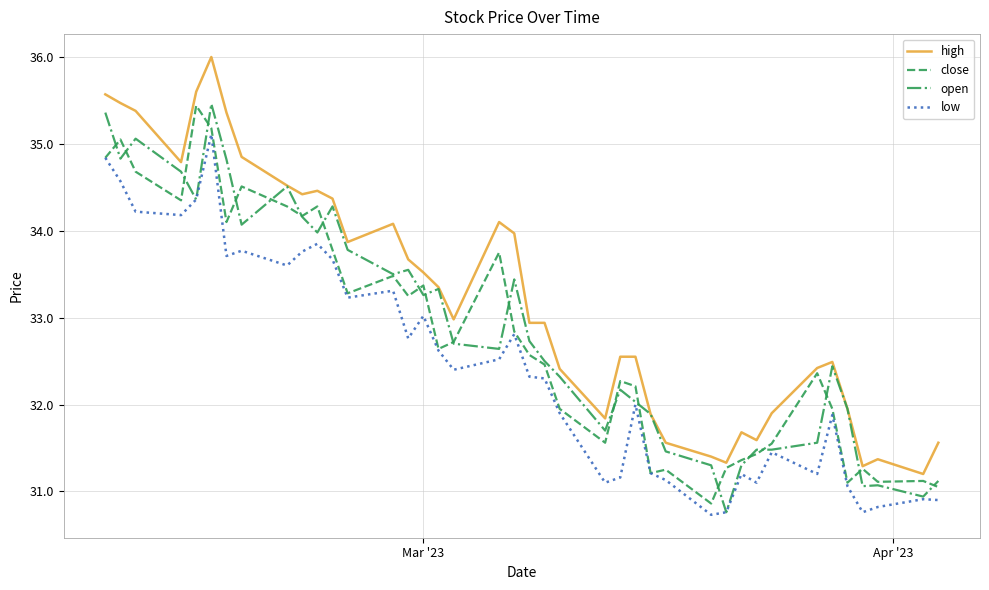

What is the maximum value shown in the chart?

36.0